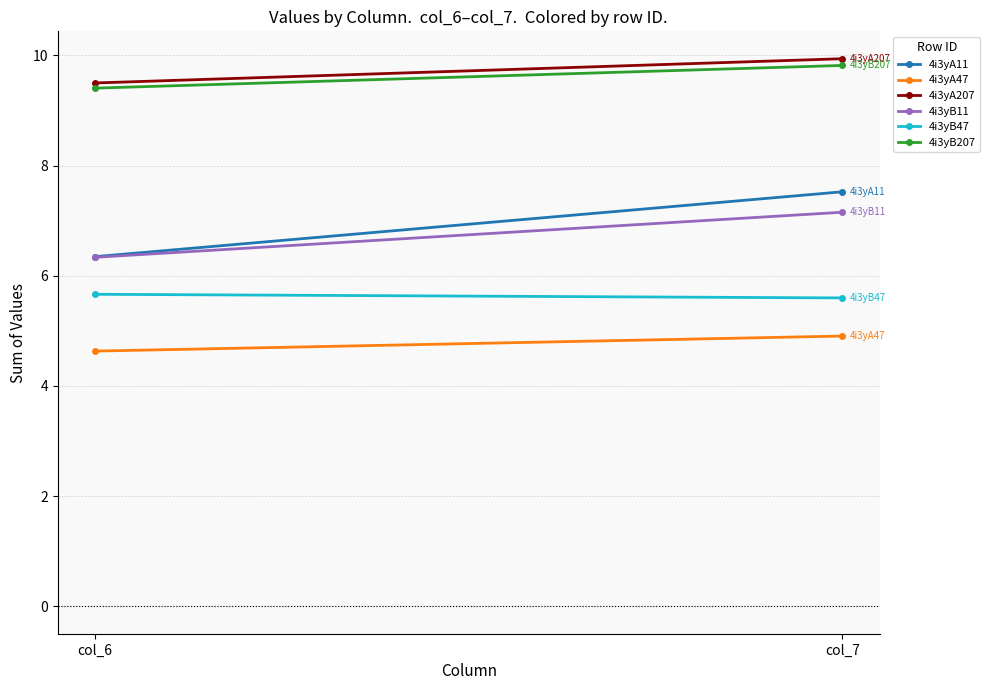

Rank the categories by 4i3yA207 value from highest to lowest.

col_7, col_6